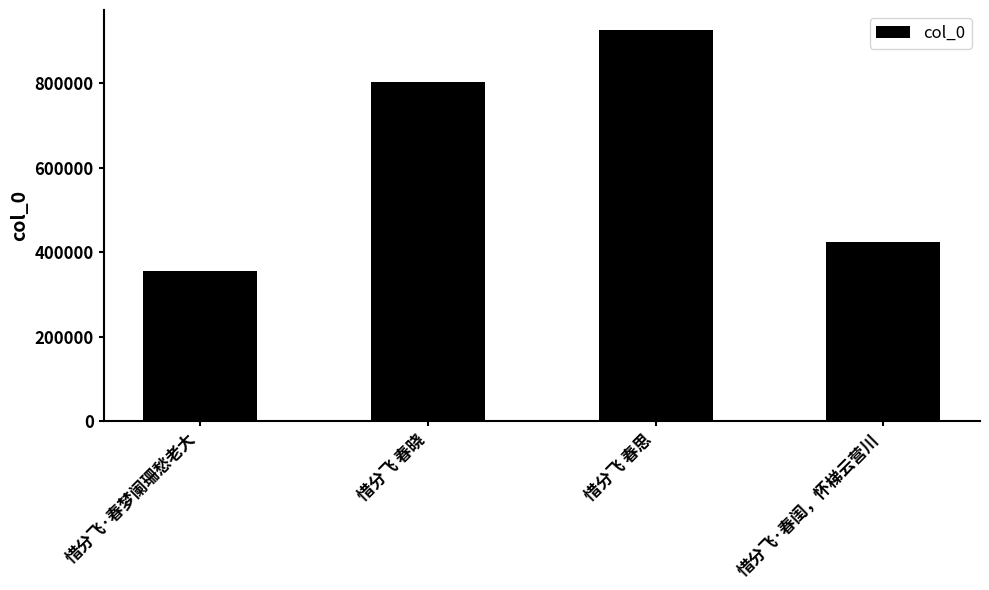

List the labels in order of value, smallest first.

惜分飞·春梦阑珊愁老大, 惜分飞·春闺，怀梯云营川, 惜分飞 春晓, 惜分飞 春思